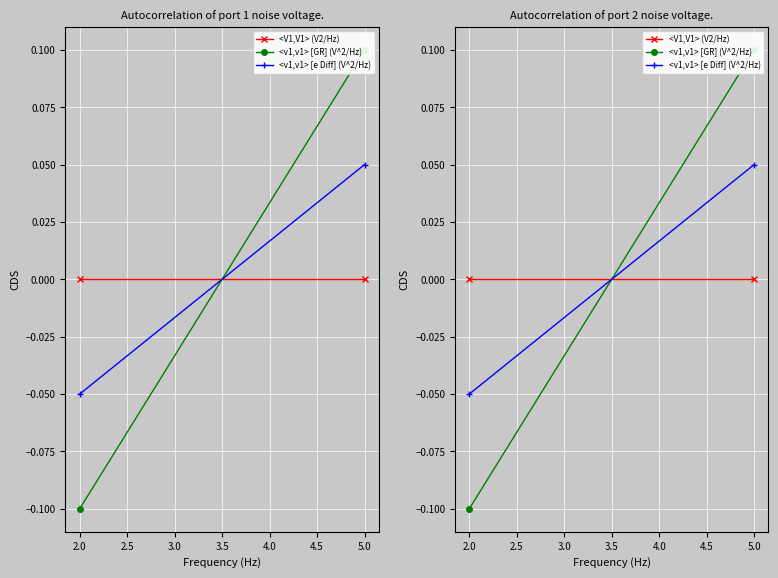

How many <v1,v1> [GR] (V^2/Hz) values are between 0 and 1?

1